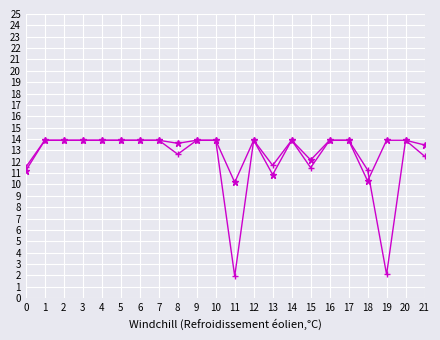

What is the greatest value displayed?

13.9